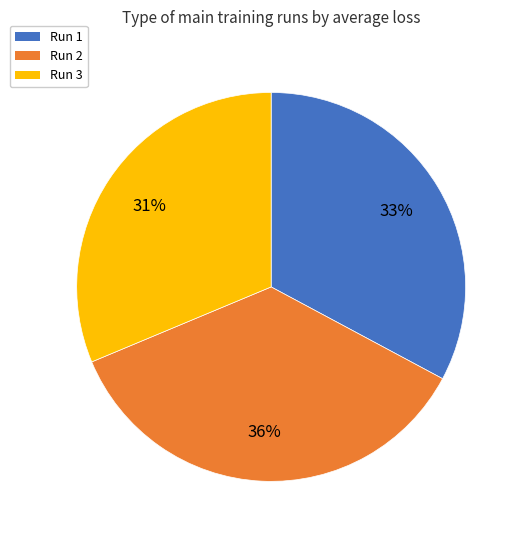

To the nearest percent, what percentage of the pie is Run 2?

36%